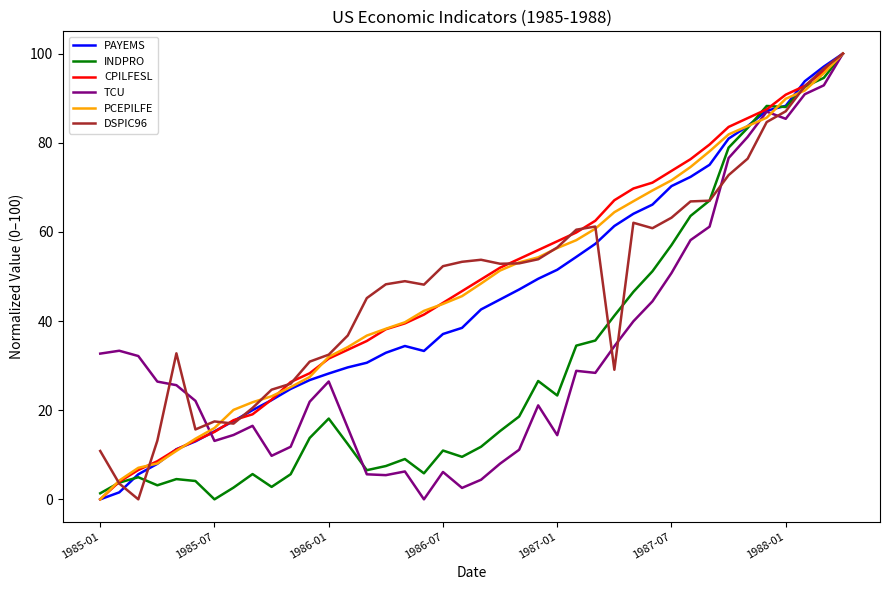

How many lines are shown in the chart?

6